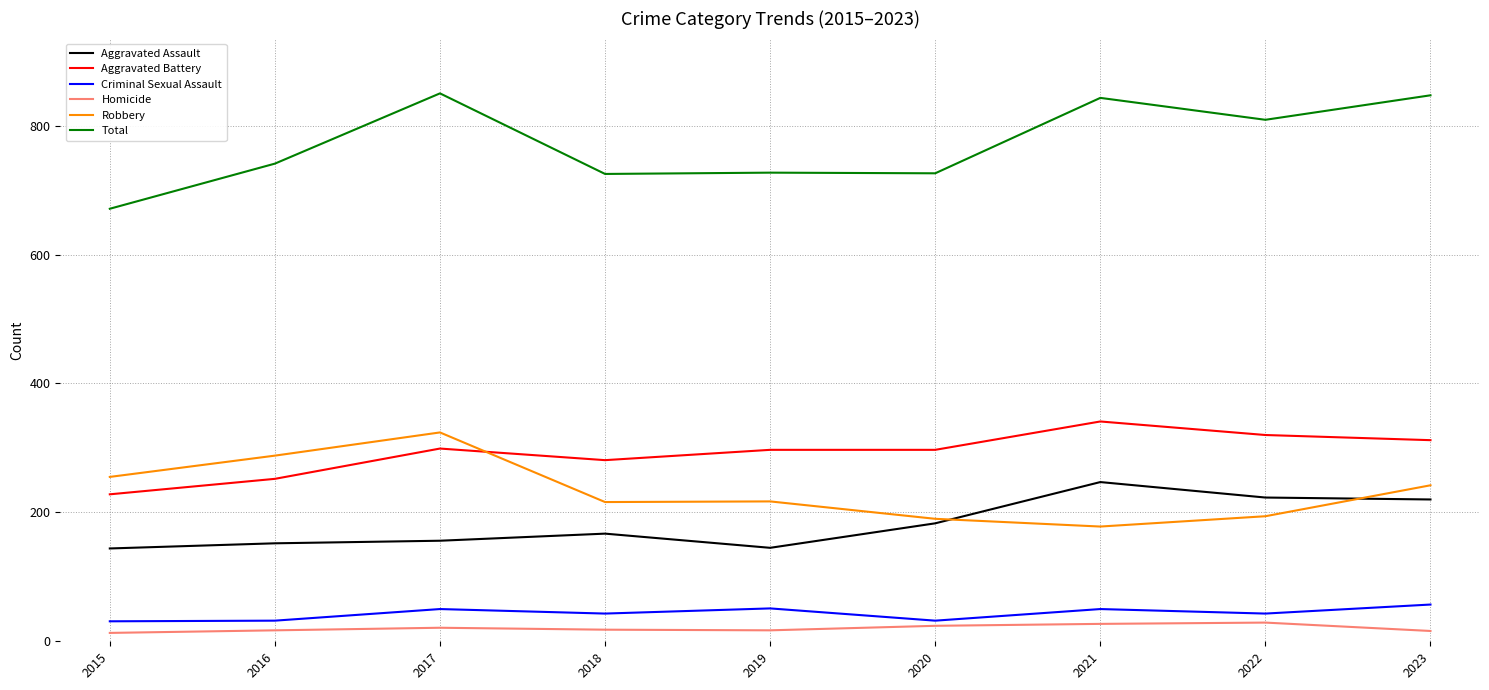

Where is the first local maximum for Robbery?

2017